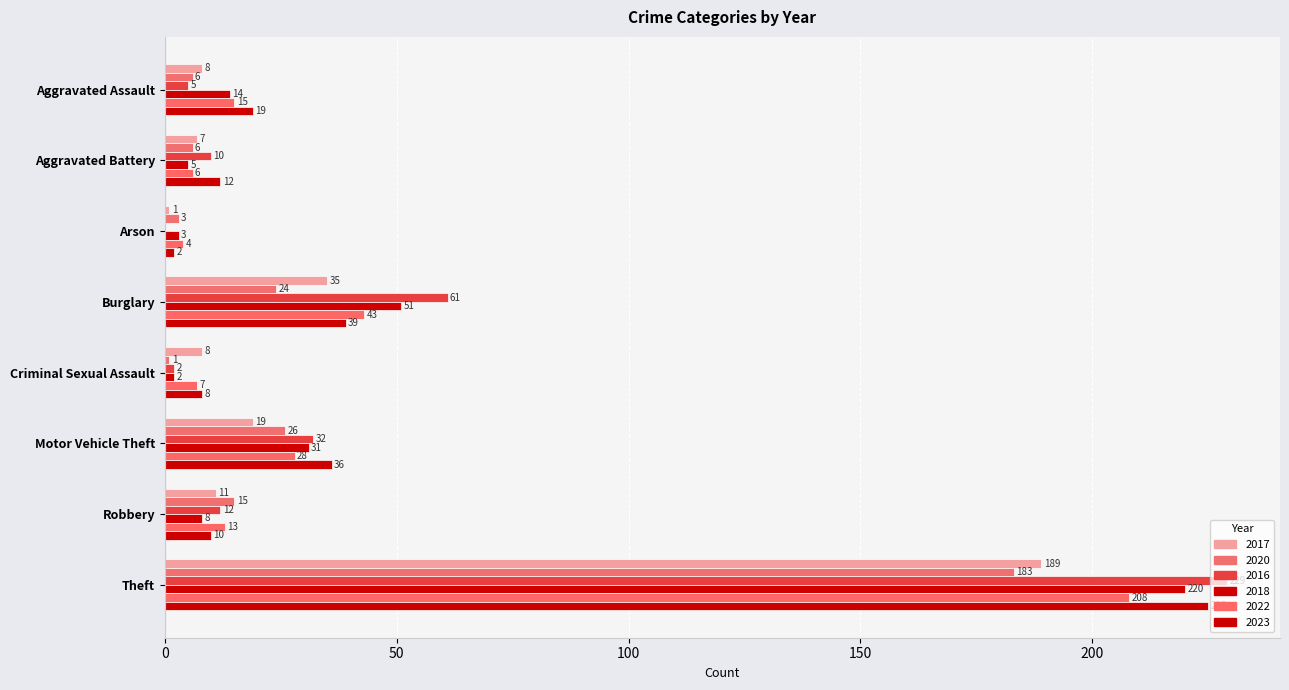

At which category is the sum across all series the highest?

Theft